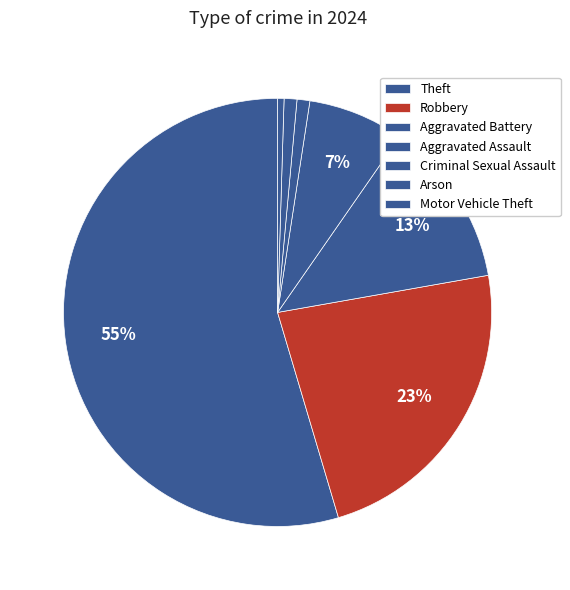

Count the number of slices in the pie.

7